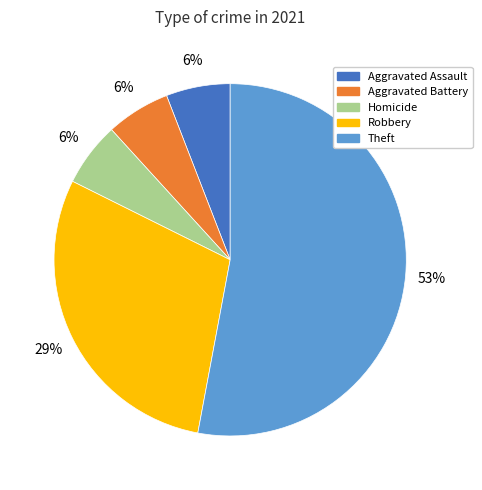

Does any single category account for the majority?

Yes